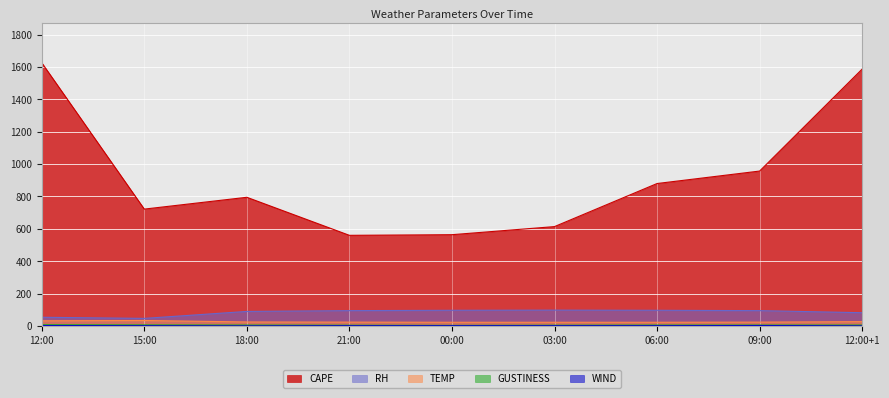

Is it true that TEMP equals 58 at 15:00?

False